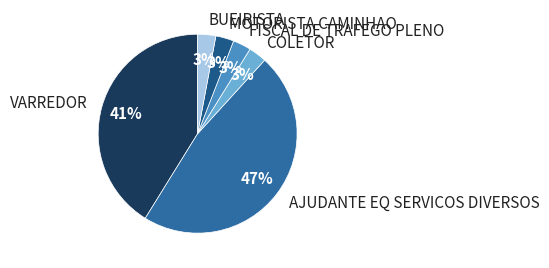

Count the number of slices in the pie.

6